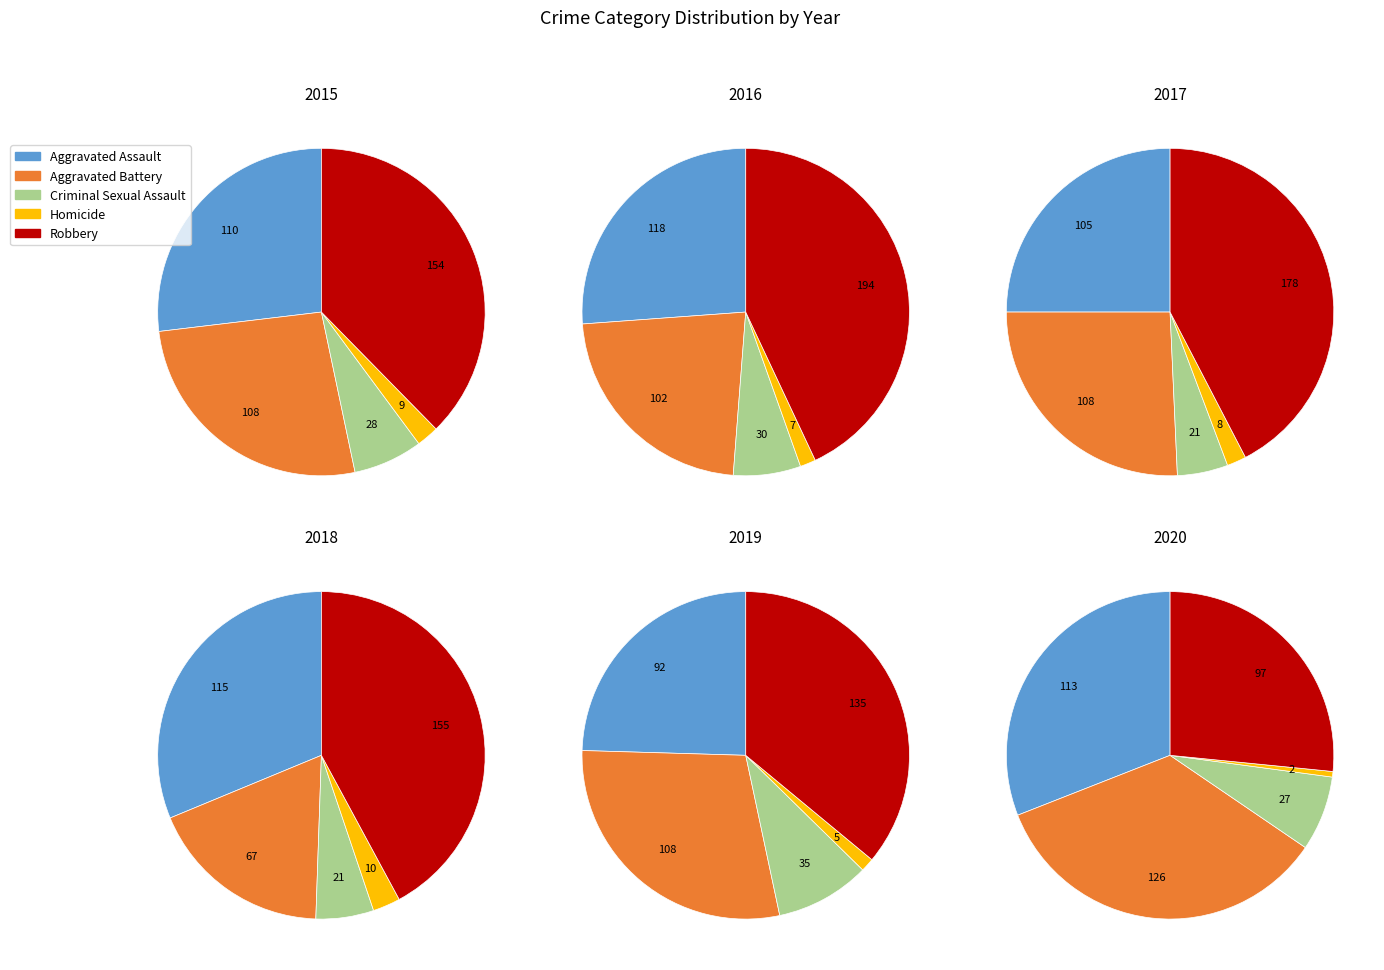

What percentage is the Robbery slice, to the nearest percent?

42%